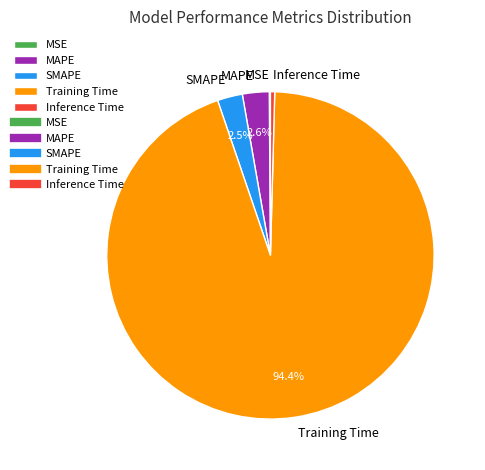

Does any single category account for the majority?

Yes